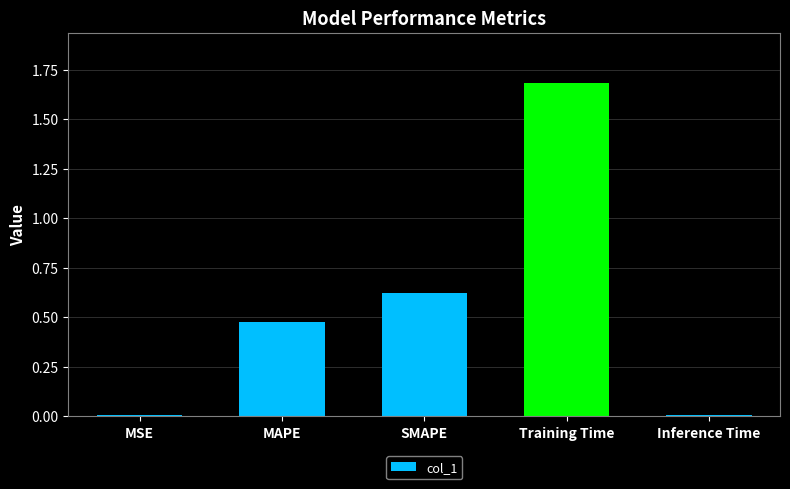

The chart shows a value of 1.7 at Training Time. True or false?

True